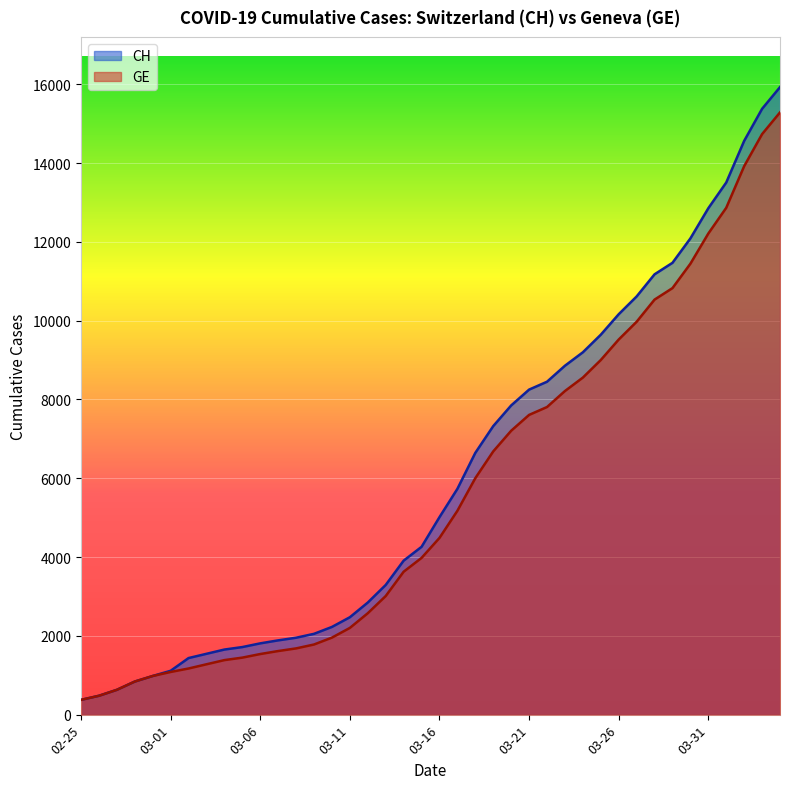

Where is GE nearest to the value 7829?

2020-03-22